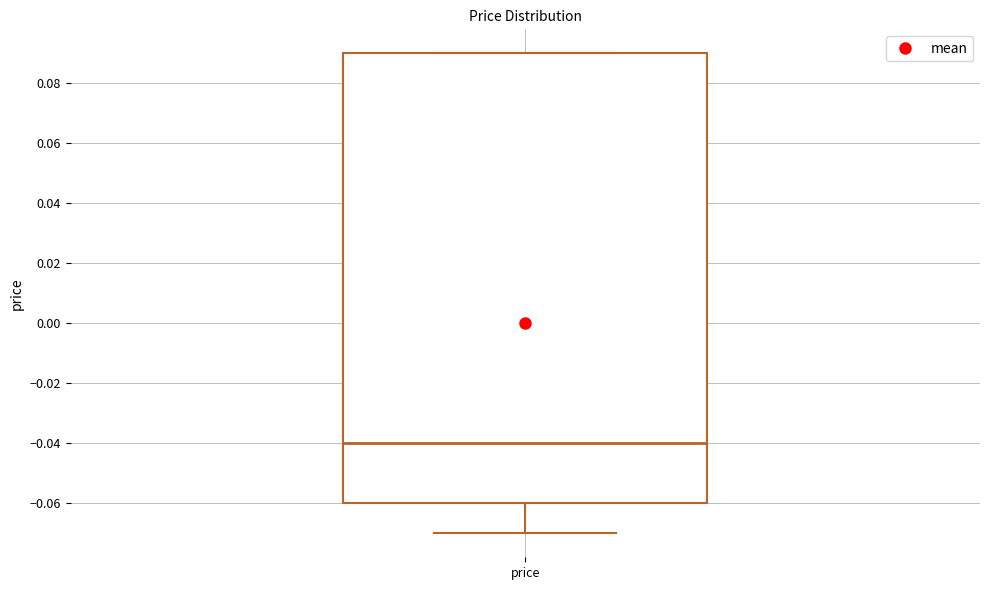

Transcribe this box plot: give where the median line is, the range the box spans, and where the two whiskers end, as read against the y-axis. The values are not printed on the chart, so give them approximately, as read against the axis.

median -0.04, box -0.06 to 0.09, whiskers -0.07 to 0.09